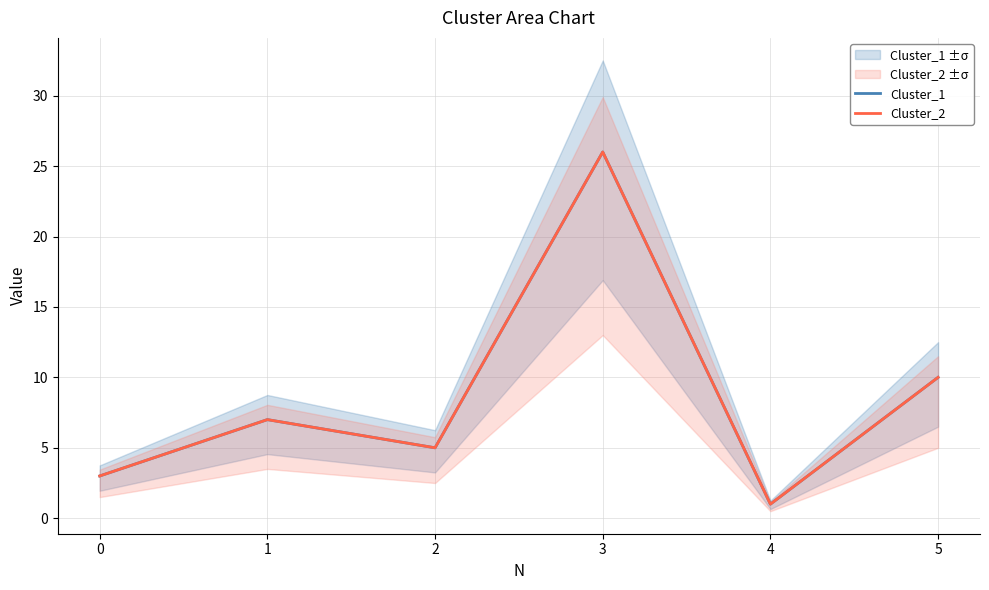

True or false: Cluster_1 has more than 1 points higher than both neighbors.

True